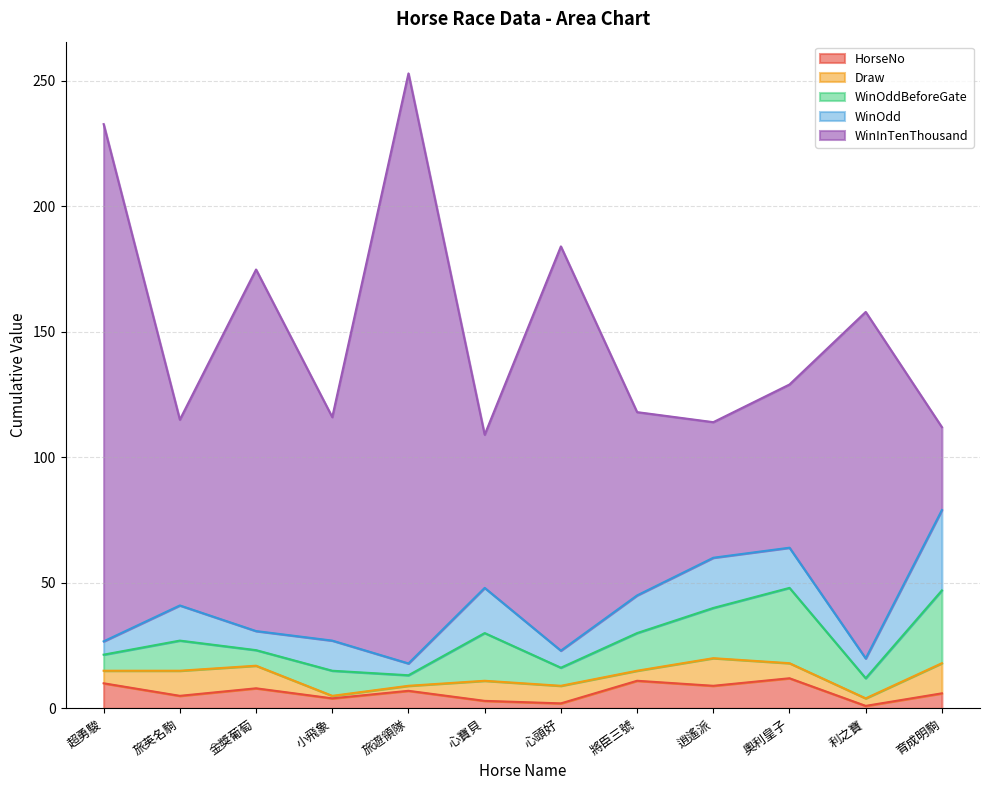

What is the value of the WinOdd point at the 7th from the left?

6.8